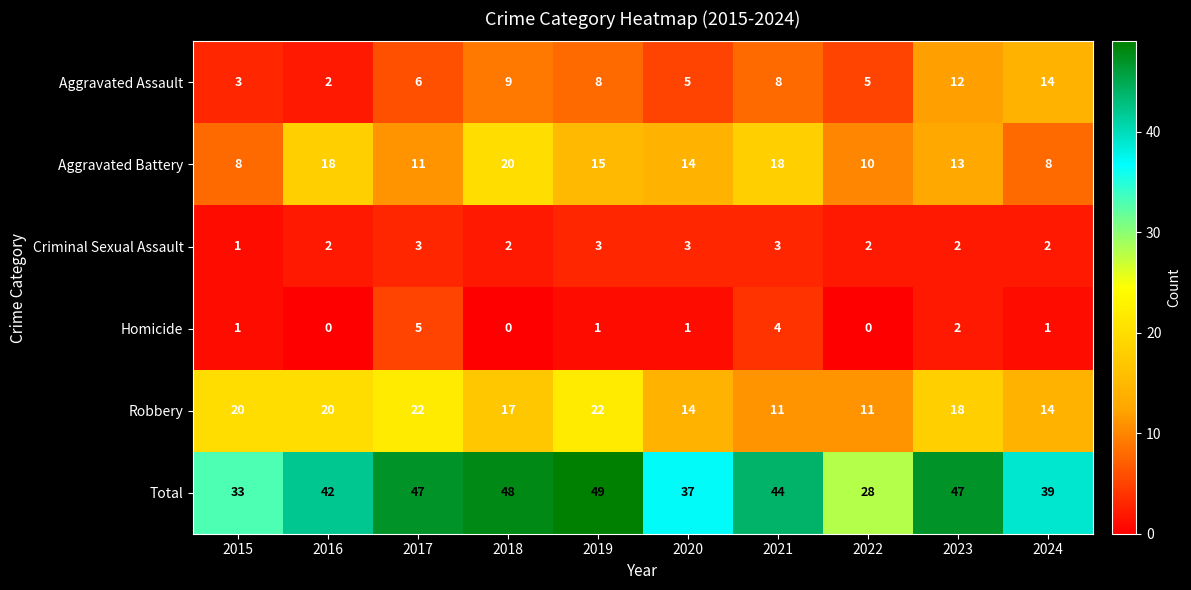

What is the spread (max minus min) of values at 2018?

48